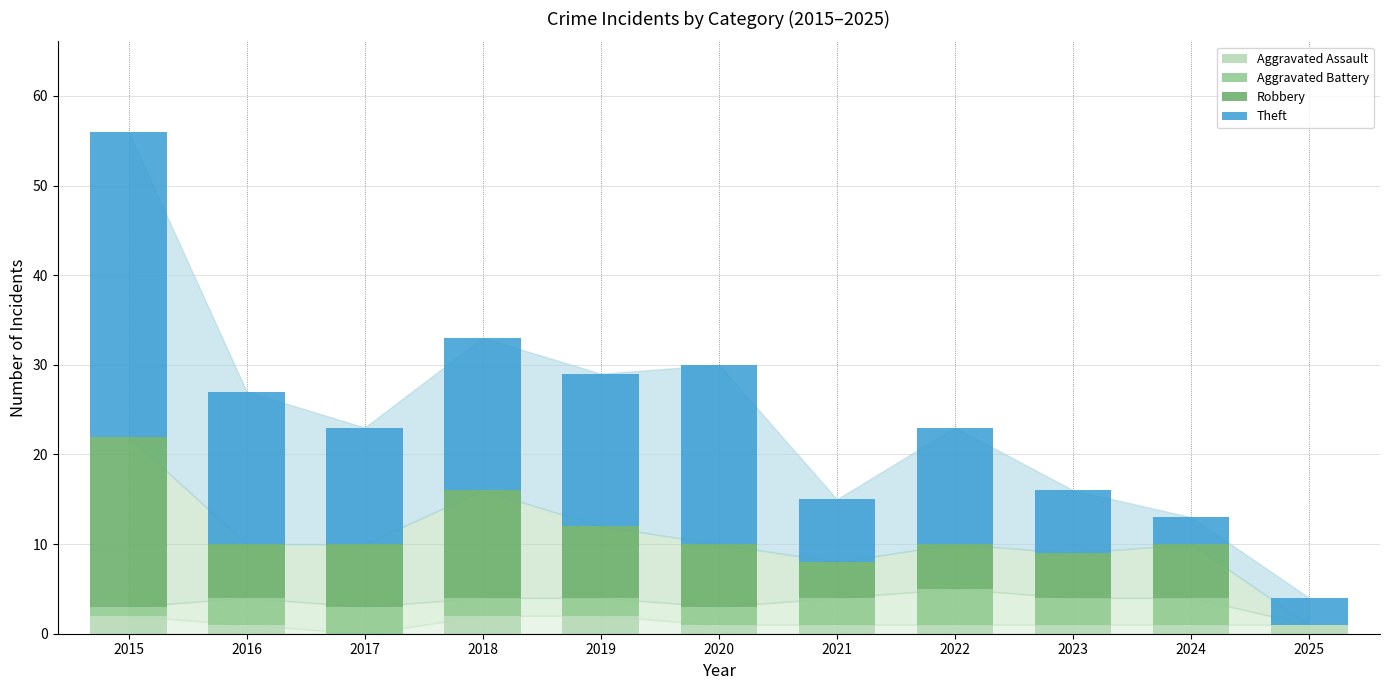

At which category is the sum across all series the highest?

2015